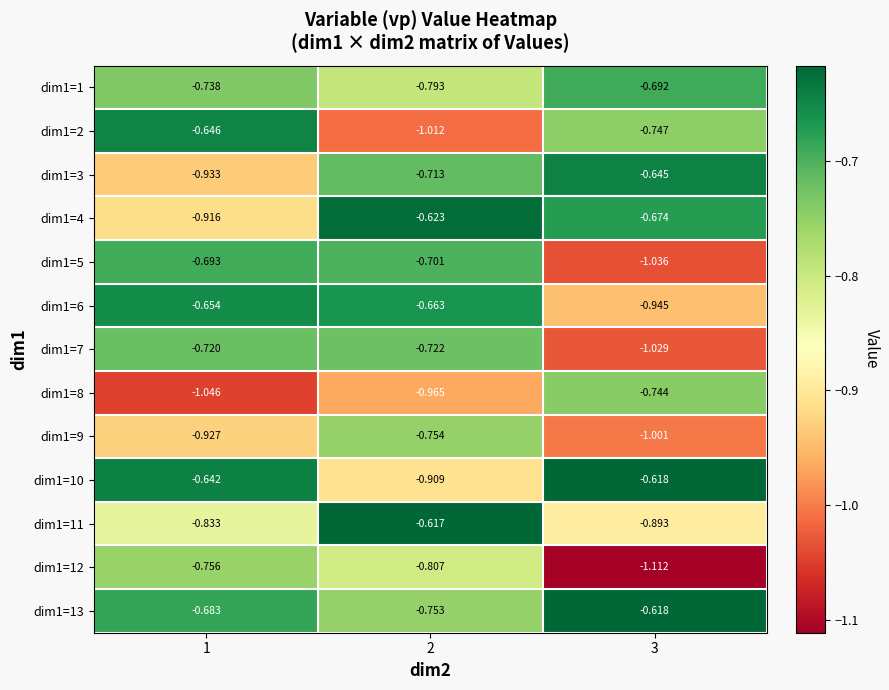

Is the value of dim1=3 at 3 greater than the value of dim1=9 at 1?

Yes